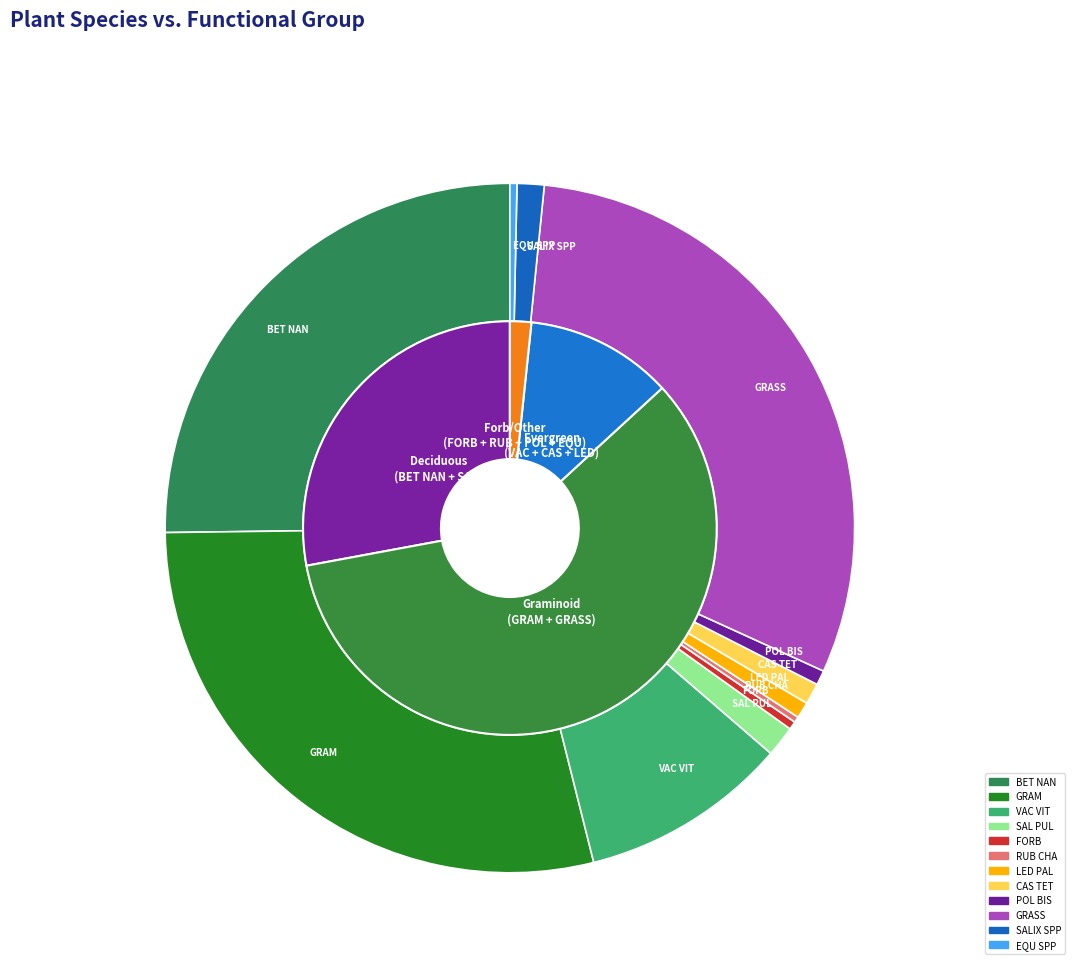

True or false: BET NAN accounts for 25% of the total.

True